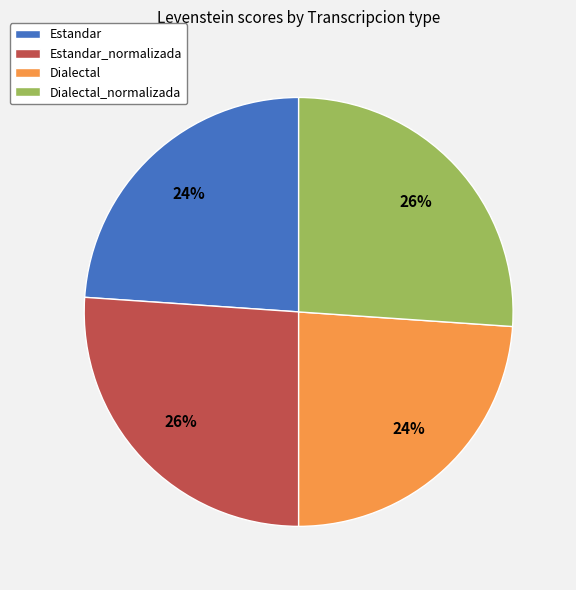

What percentage is the Estandar slice, to the nearest percent?

24%